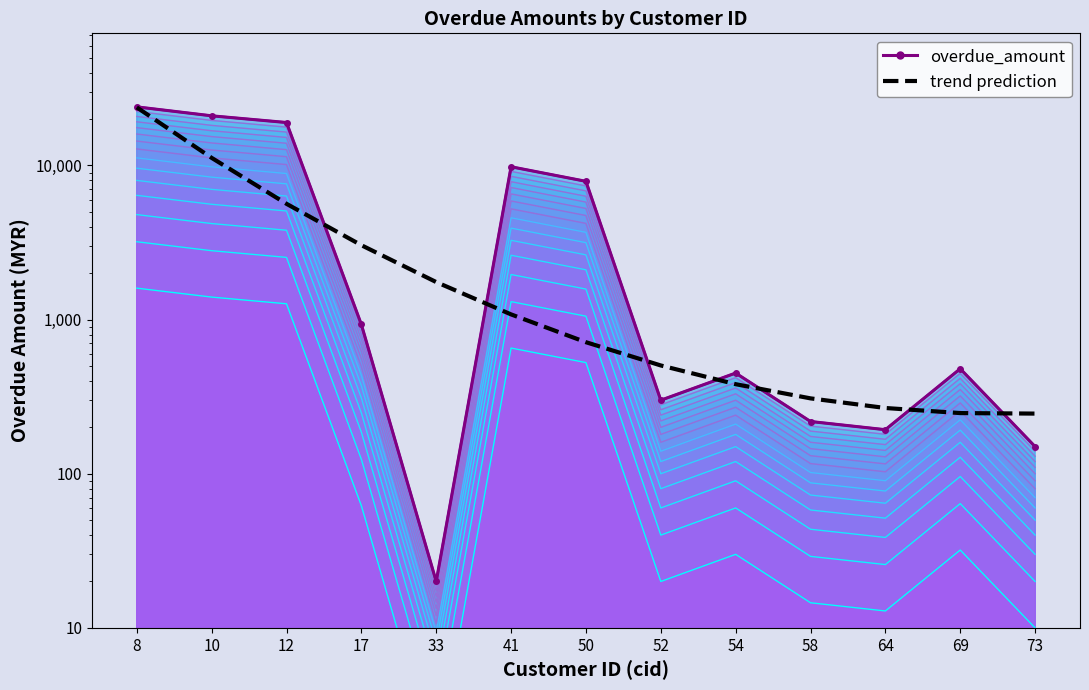

Reading left to right, transcribe all the data shown in this chart.

overdue_amount: 8=24000.0	10=21000.0	12=19000.0	17=930.0	33=20.0	41=9809.0	50=7892.0	52=300.0	54=450.0	58=218.2	64=193.1	69=480.0	73=150.0
trend prediction: 8=23816.9	10=11204.4	12=5640.8	17=3039.0	33=1752.1	41=1080.9	50=713.6	52=504.1	54=381.1	58=308.3	64=267.0	69=247.5	73=245.6